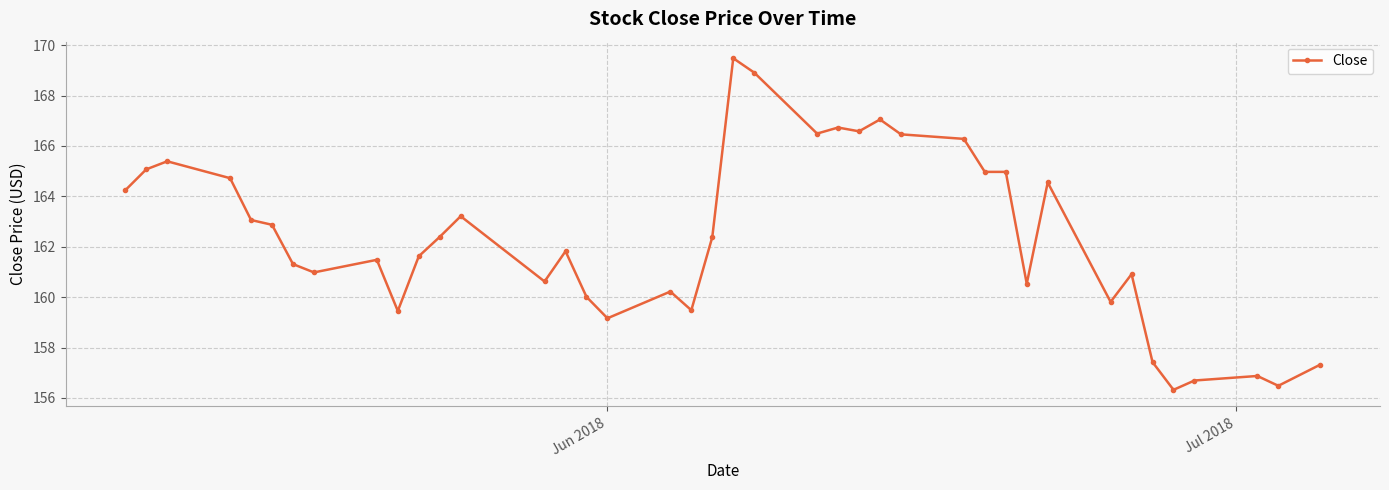

What is the average value?

162.4